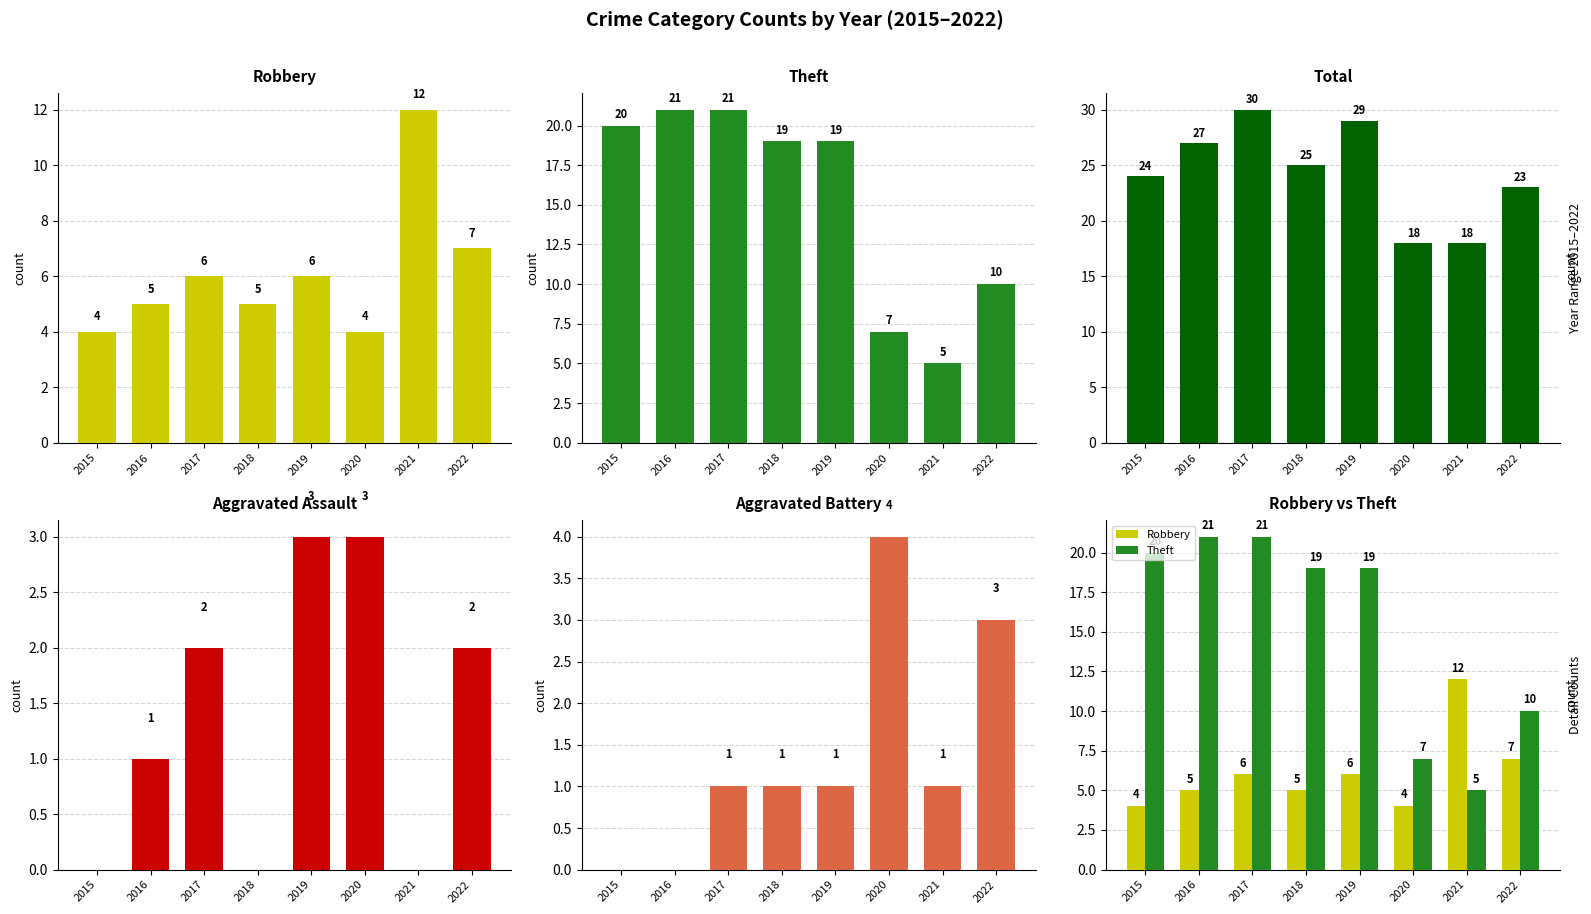

Between 2017 and 2022, which series saw the biggest shift?

Theft